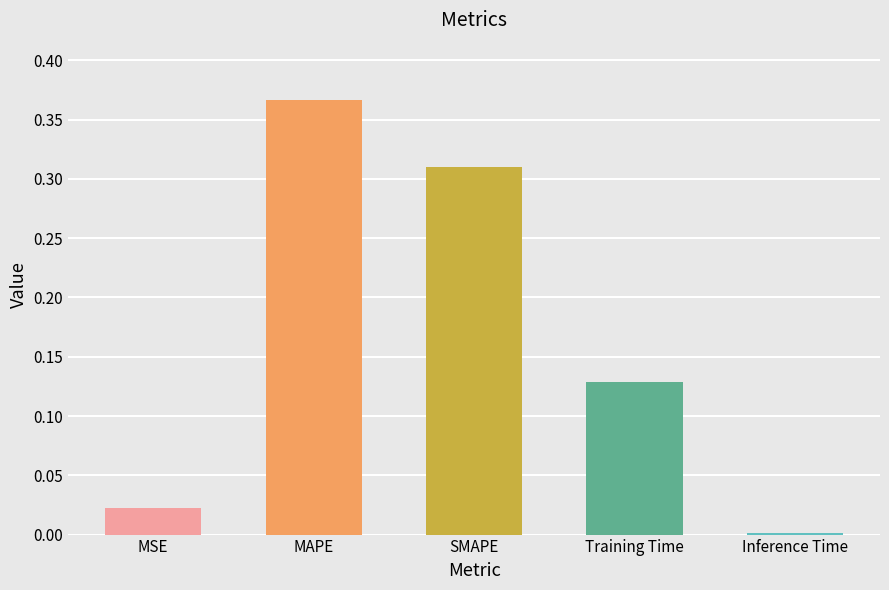

What is the sum of all values?

0.8